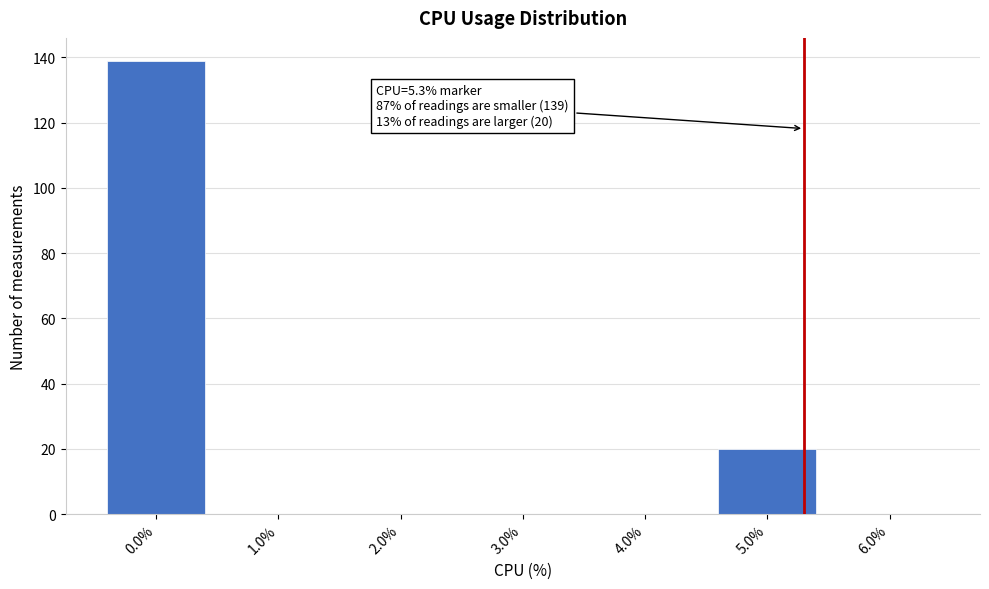

Which range on the x-axis has the tallest bar?

-0.5 to 0.5